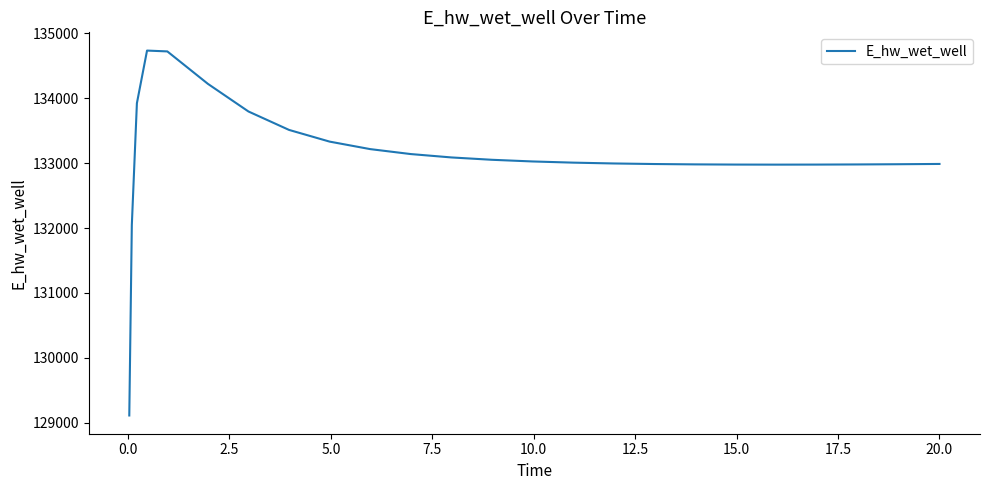

What is the minimum value shown in the chart?

129110.6